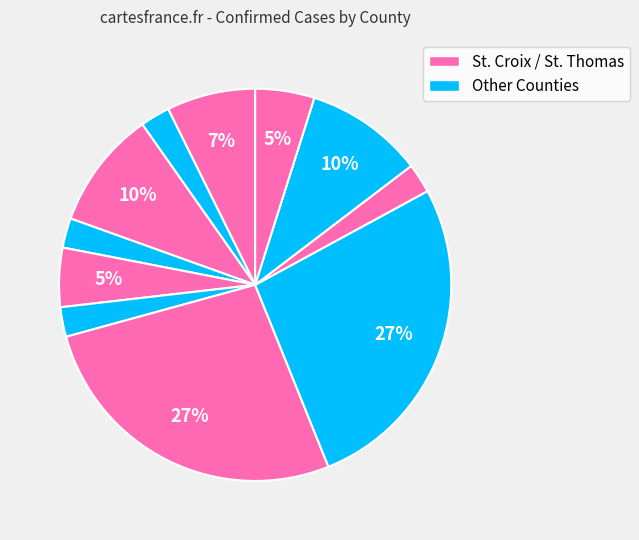

How many segments does this pie chart have?

11